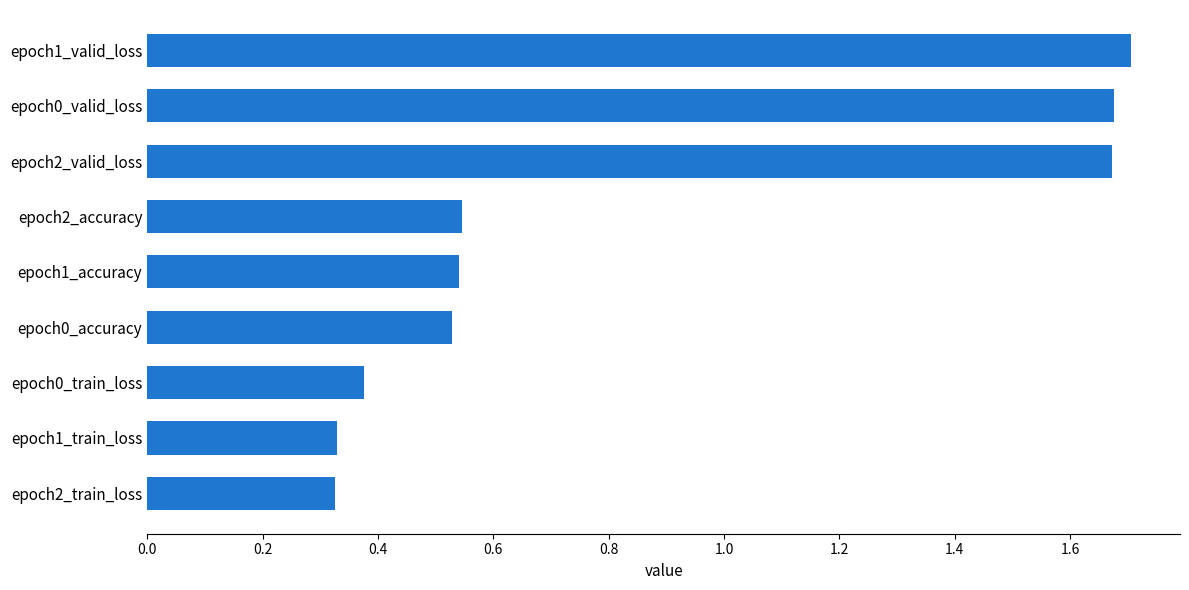

Which has a higher value, epoch2_train_loss or epoch2_accuracy?

epoch2_accuracy